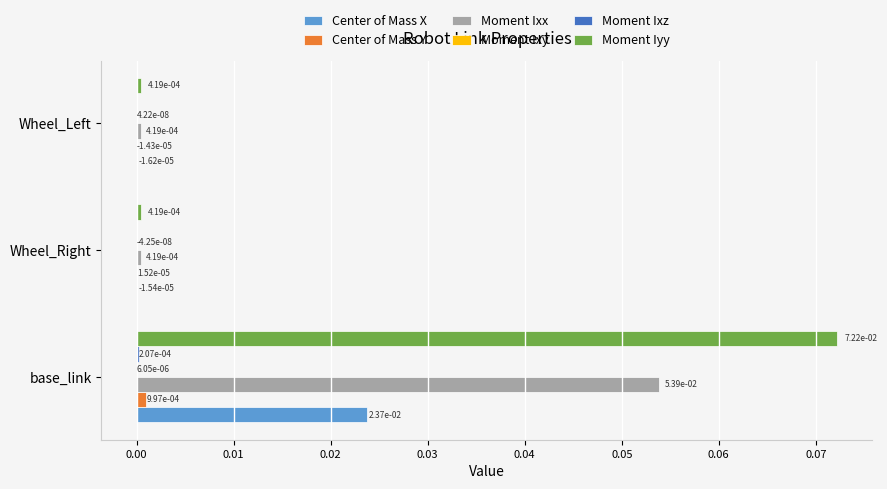

The value of Moment Iyy at Wheel_Left is 0.0. True or false?

True